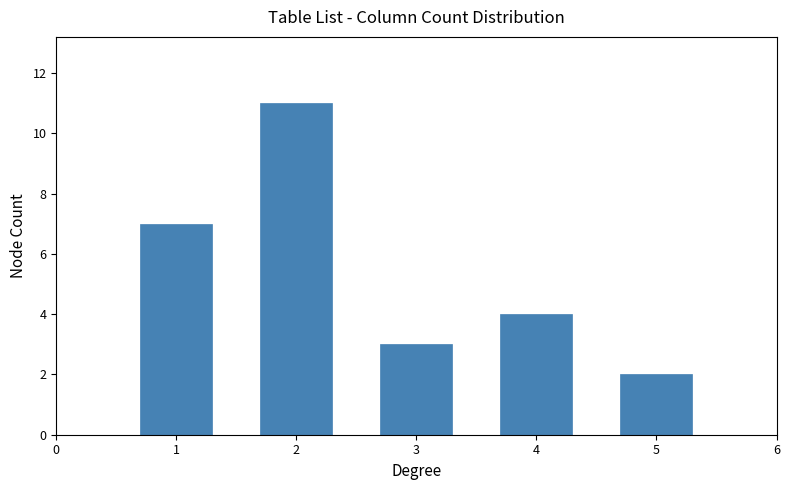

Reading right to left, transcribe all the data shown in this chart.

2	4	3	11	7